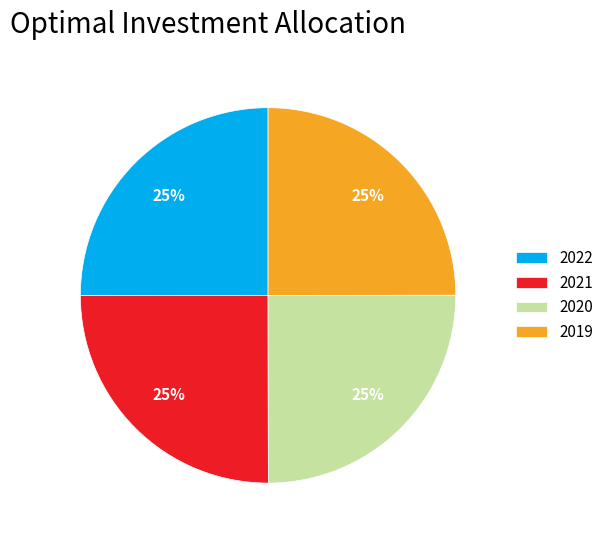

True or false: 2022 accounts for 38% of the total.

False